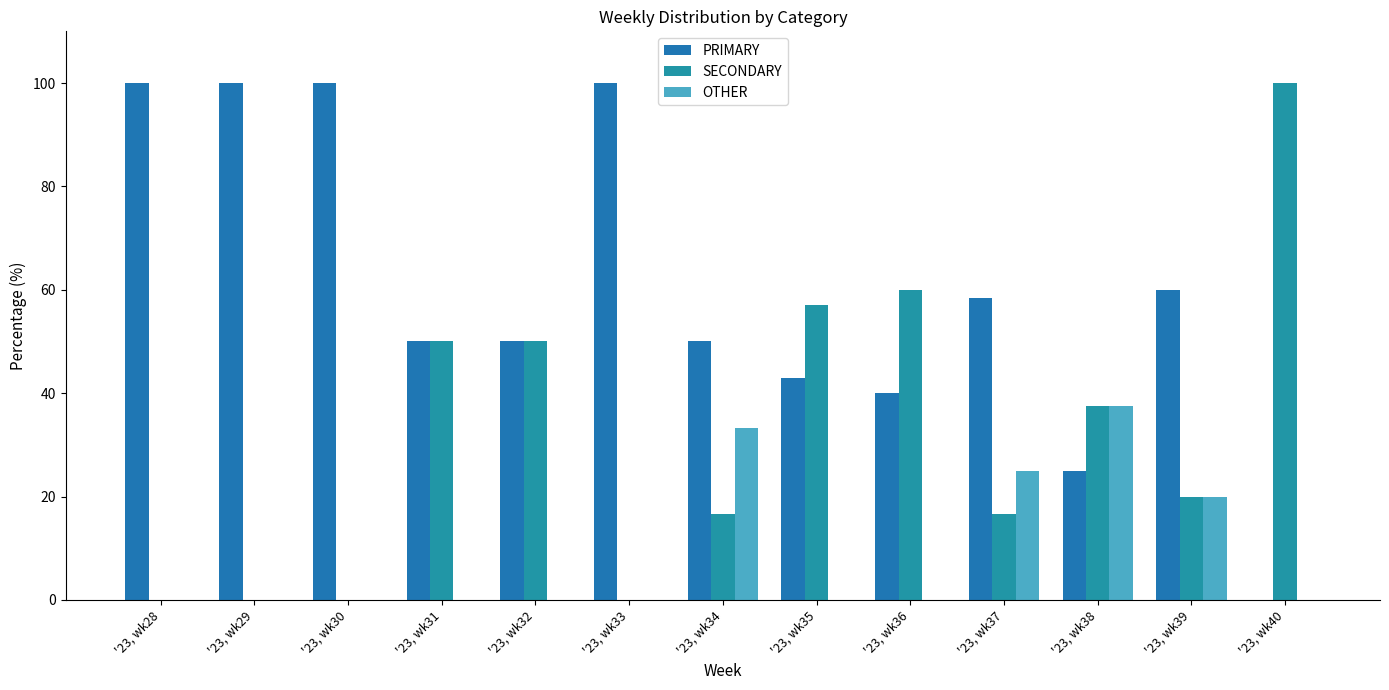

How many groups of bars are there?

13